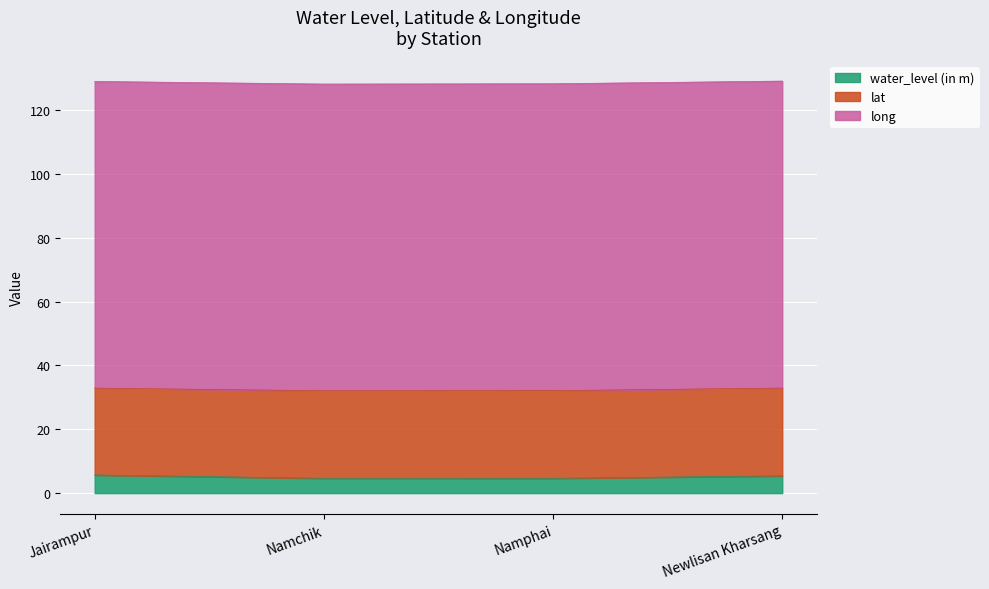

Is the value of lat at Jairampur greater than the value of long at Newlisan Kharsang?

No